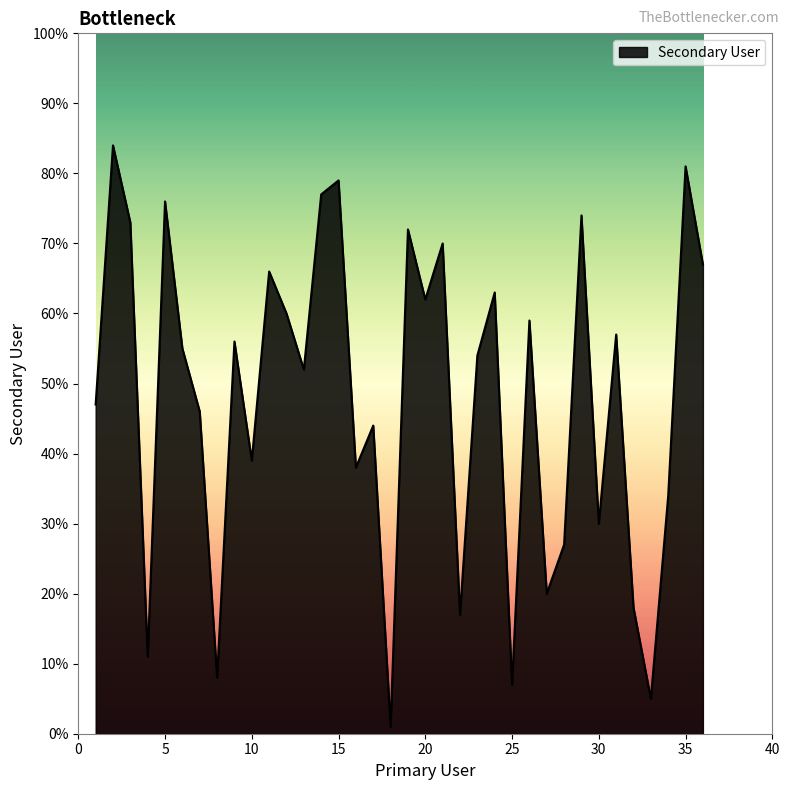

What is the greatest value displayed?

84